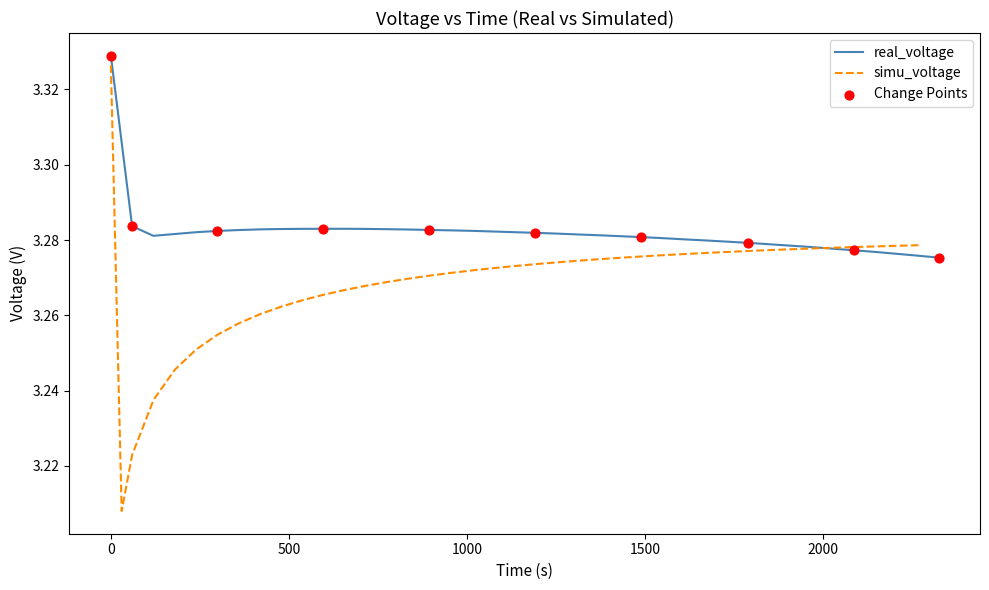

Which series contains the lowest Y value?

simu_voltage